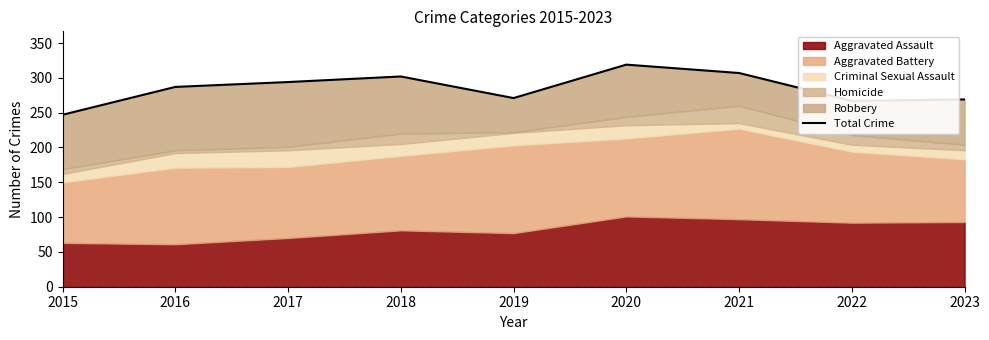

What is the difference between the values at 2015 and 2019?

24